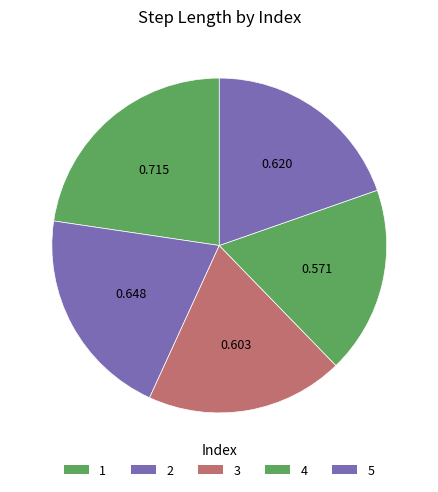

Count the number of slices in the pie.

5